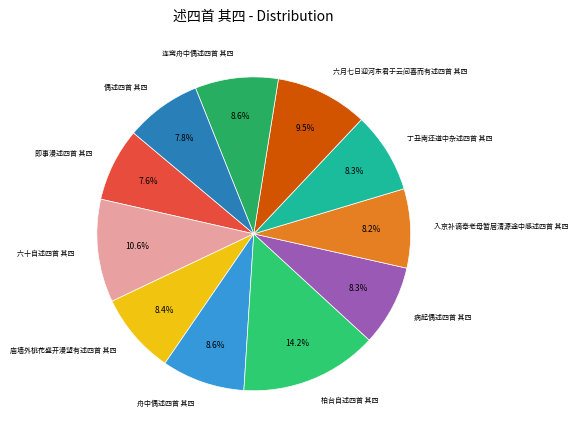

Is there any slice that represents more than half of the pie?

No